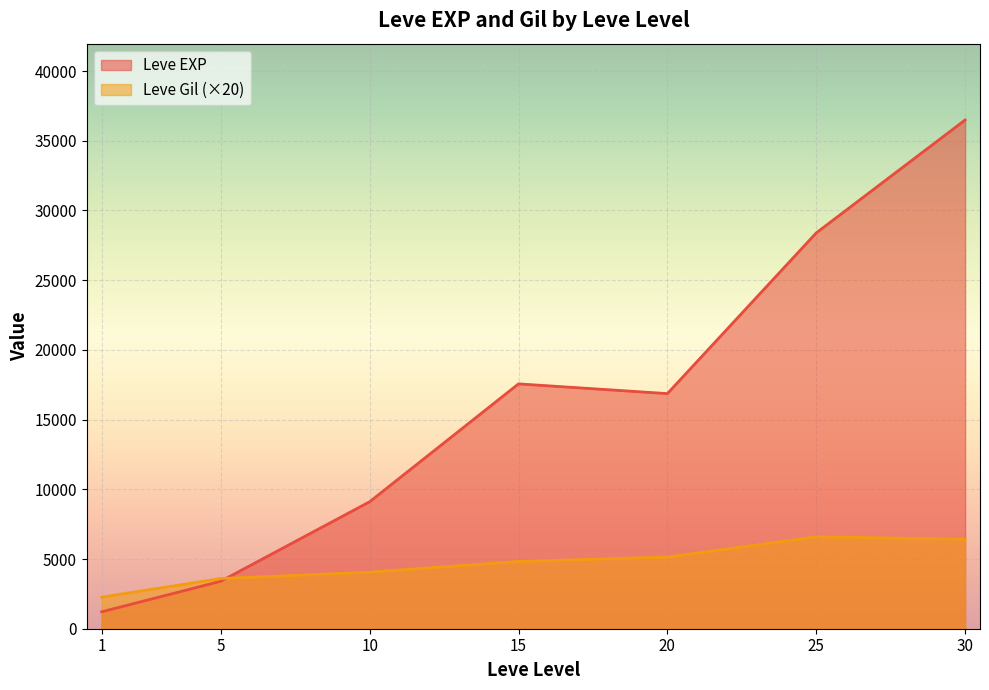

Is it true that Leve Gil equals 113 at 1?

True